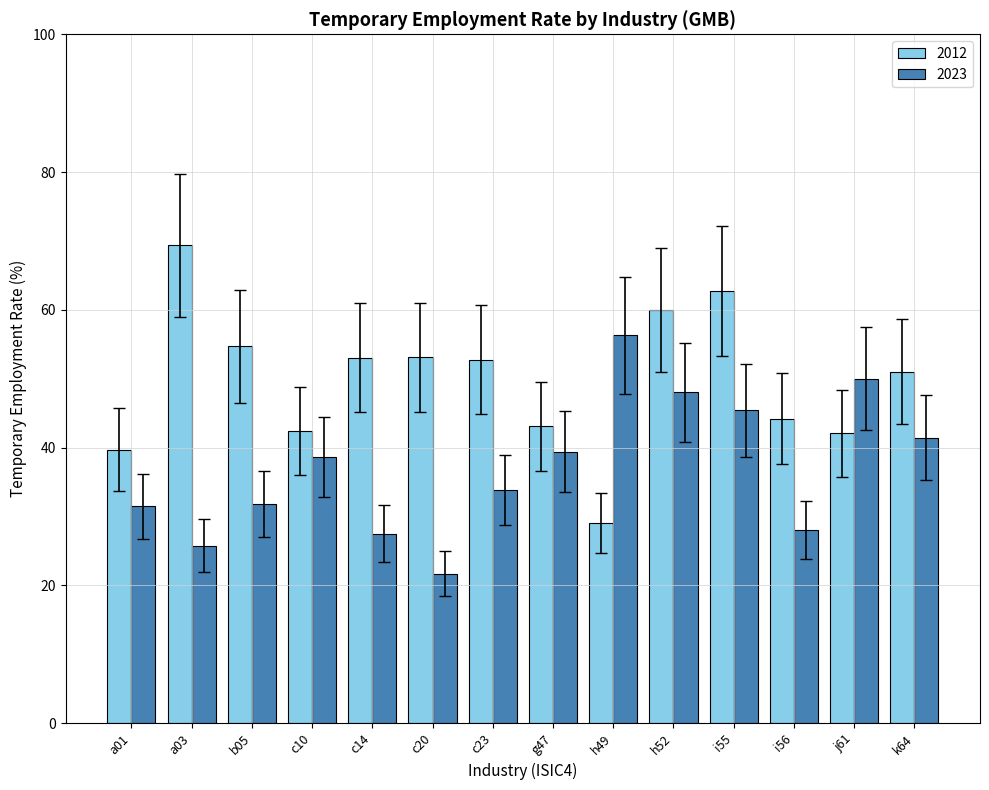

Which series has the largest range (max minus min)?

2012